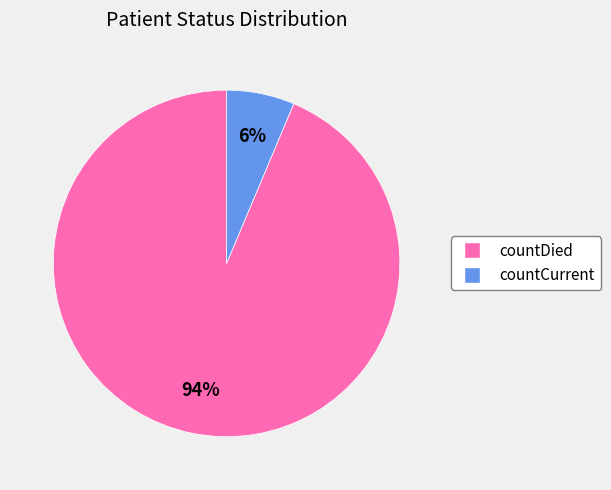

Which has a higher value, countDied or countCurrent?

countDied